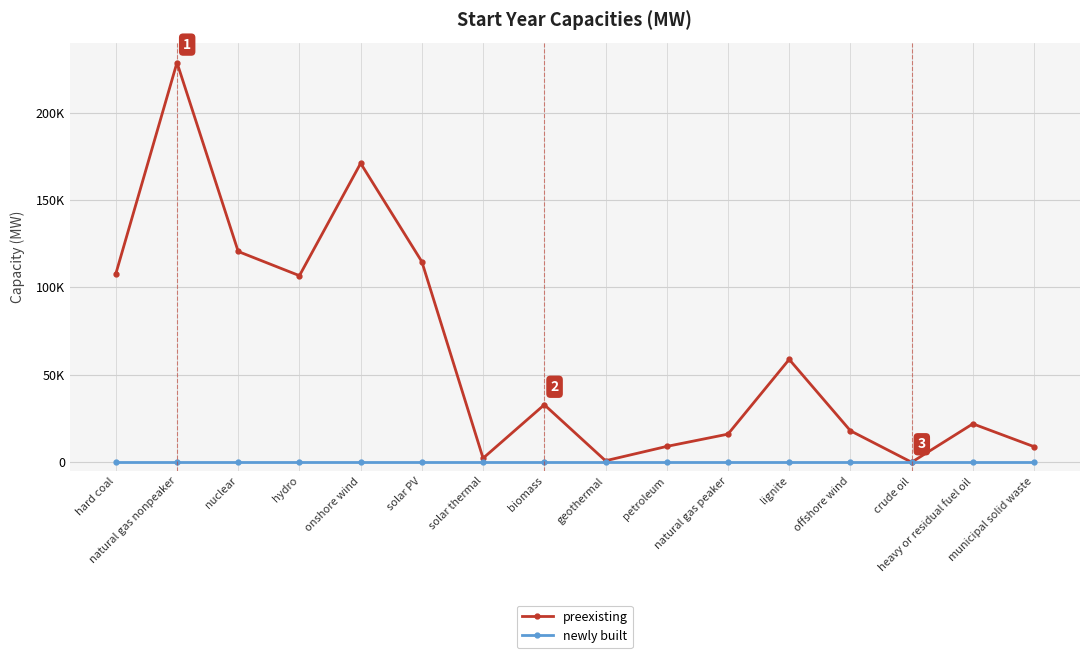

True or false: preexisting and newly built cross at least once.

False